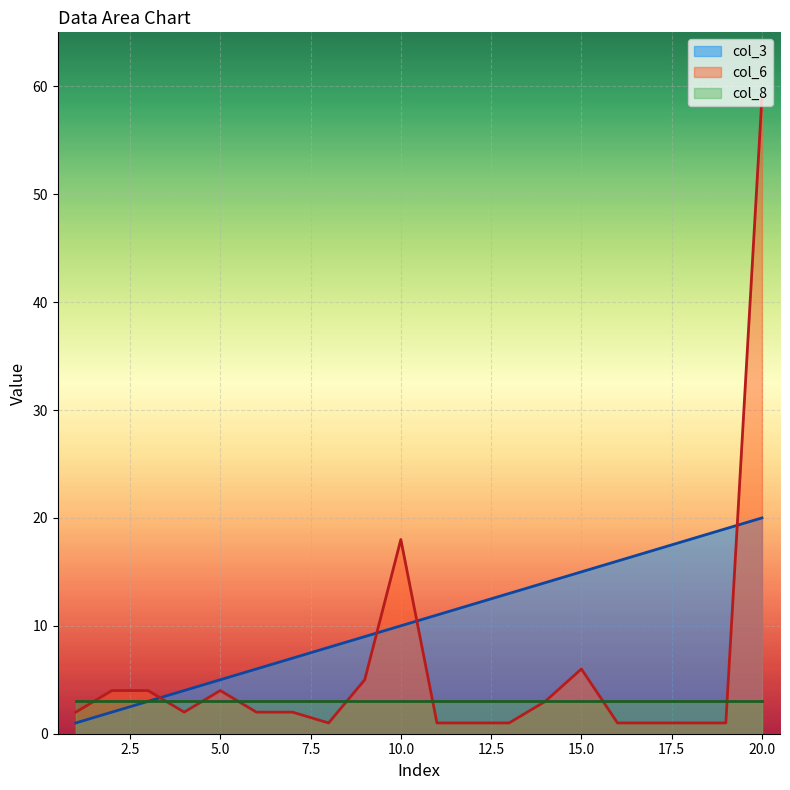

What is the highest value of the col_6 series?

59